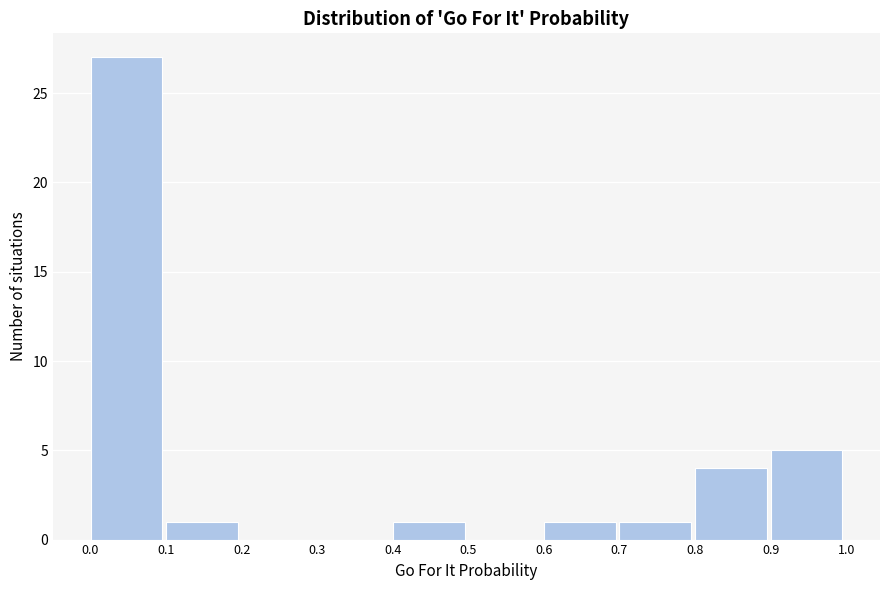

Reading left to right, transcribe this chart: for each bar, give the range it covers on the x-axis and its height. The values are not printed on the chart, so give them approximately, as read against the axis.

0.0 to 0.1: 27
0.1 to 0.2: 1
0.2 to 0.3: 0
0.3 to 0.4: 0
0.4 to 0.5: 1
0.5 to 0.6: 0
0.6 to 0.7: 1
0.7 to 0.8: 1
0.8 to 0.9: 4
0.9 to 1.0: 5